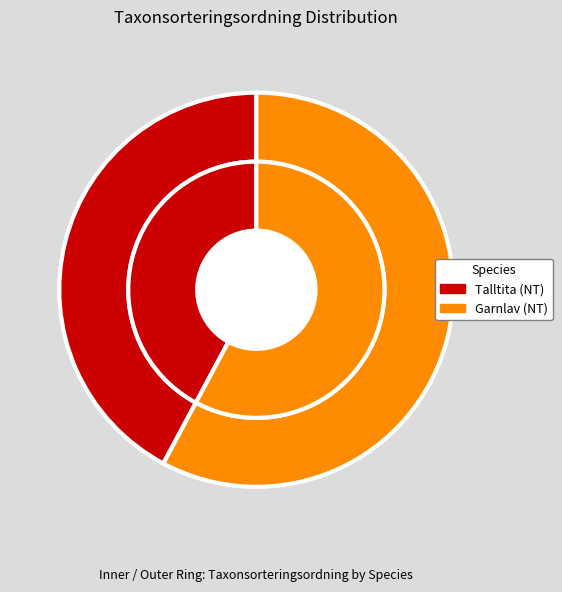

True or false: Garnlav (NT) accounts for 58% of the total.

True